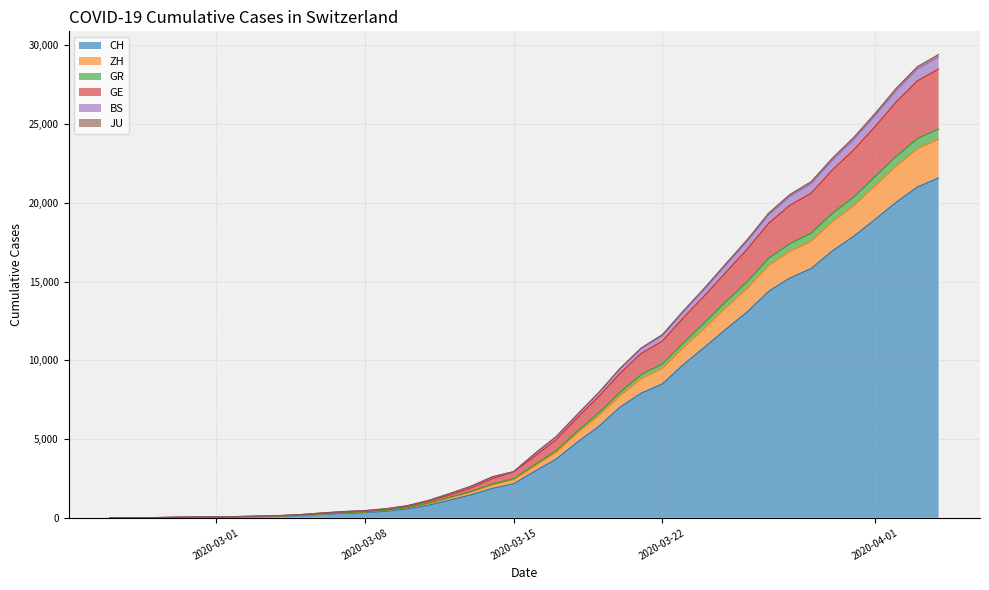

How many lines are shown in the chart?

6